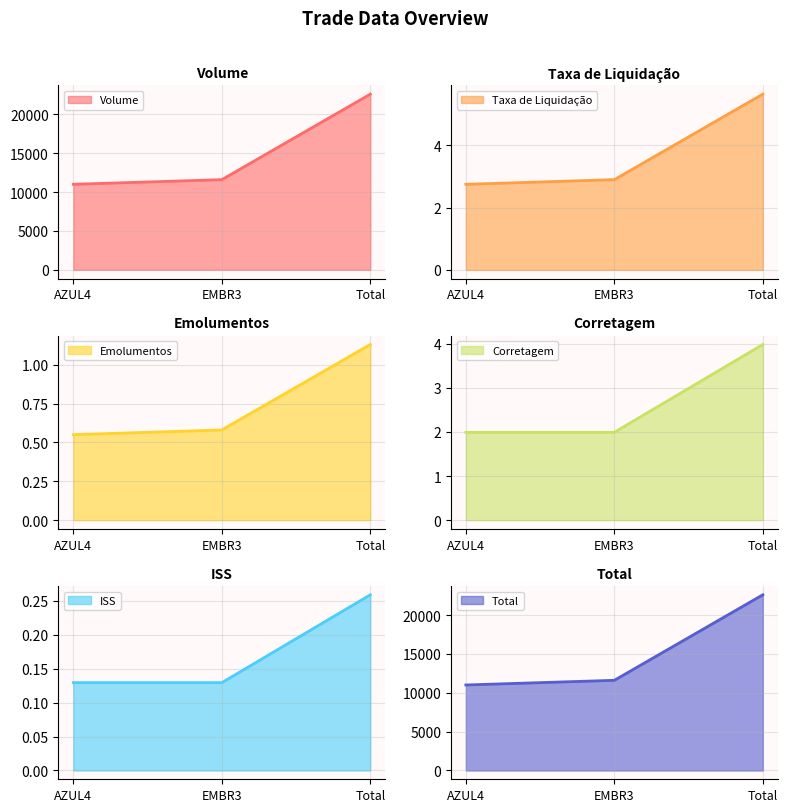

Rank the categories by ISS value from lowest to highest.

AZUL4, EMBR3, Total